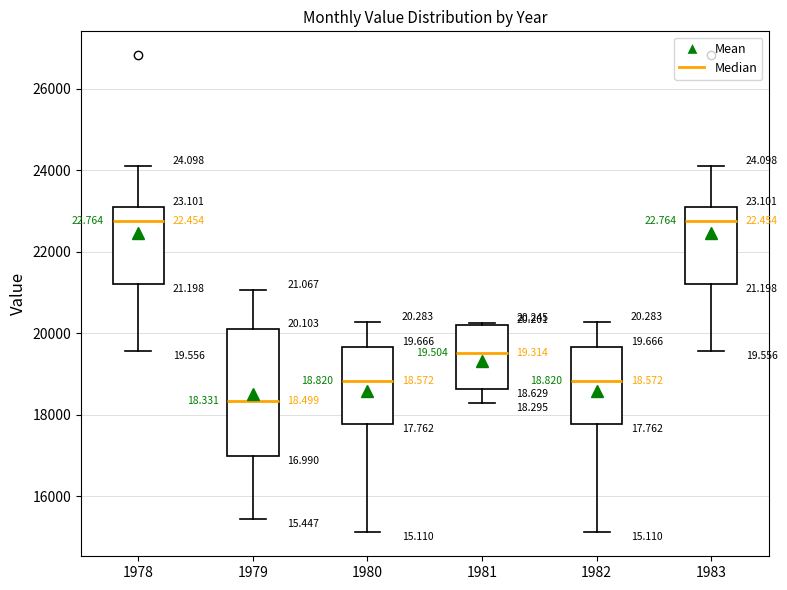

Which box is the tallest, from its lower edge to its upper edge?

1979